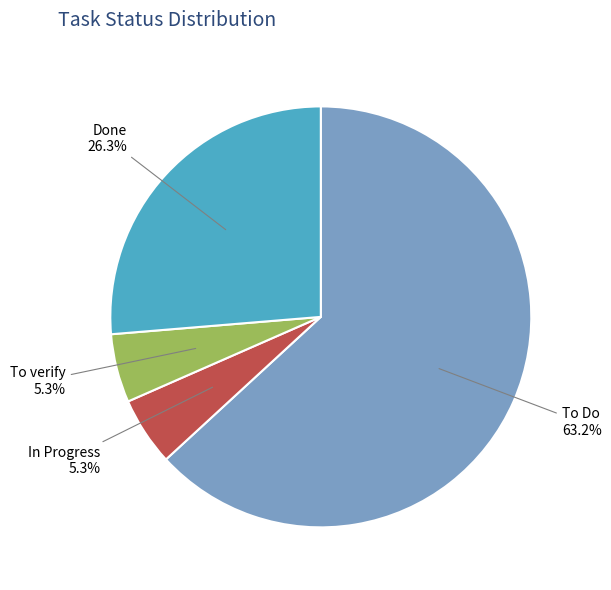

What is the ratio of the value at To verify to the value at Done?

0.2